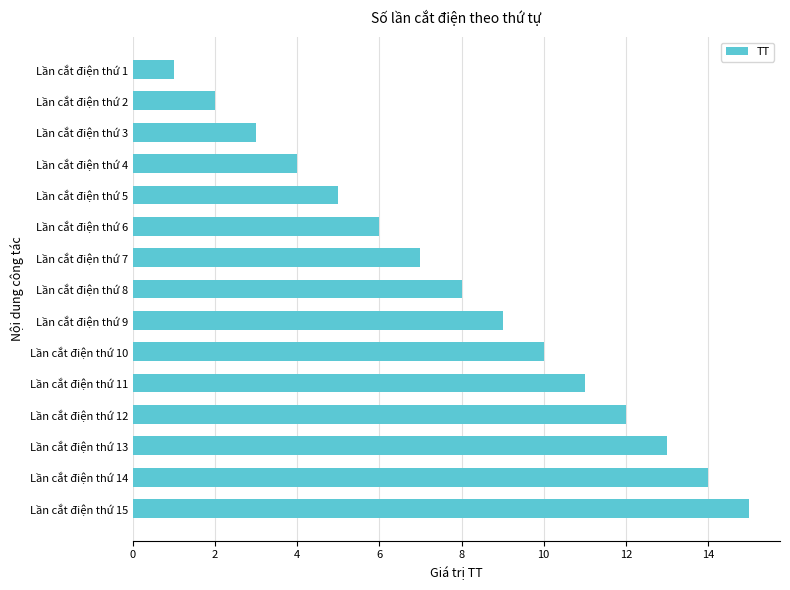

What is the average value?

8